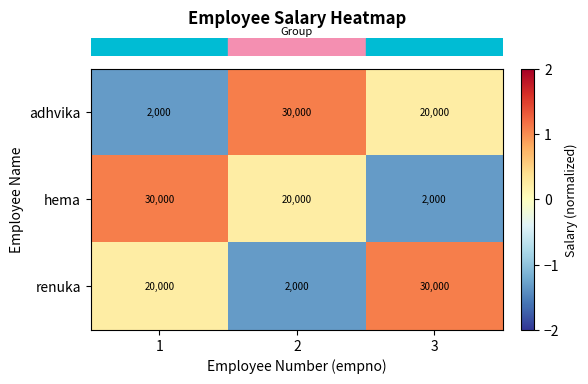

The value of renuka at 3 is 30000. True or false?

True